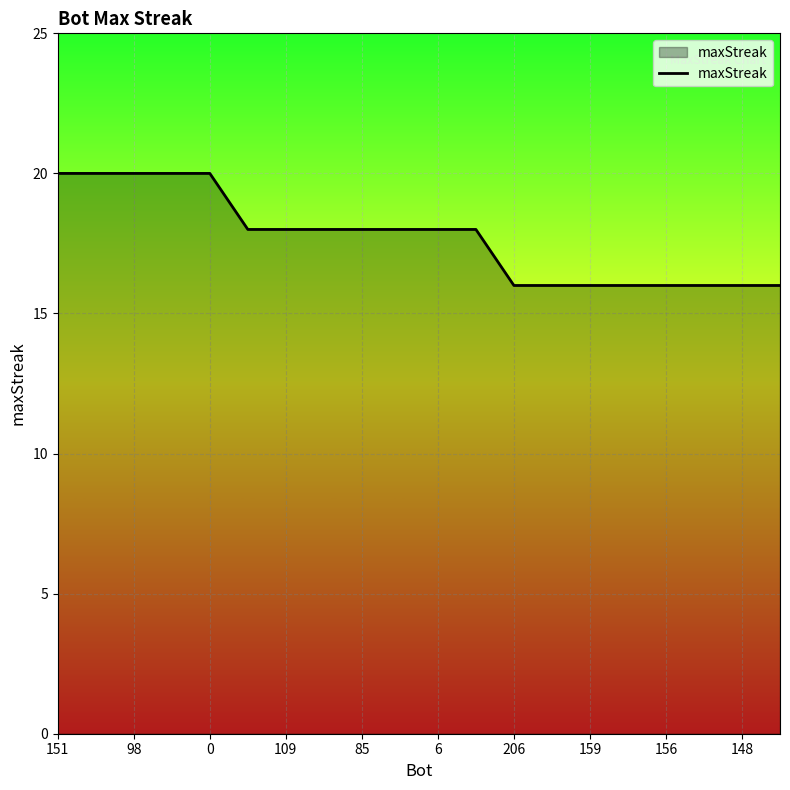

What is the minimum value shown in the chart?

16